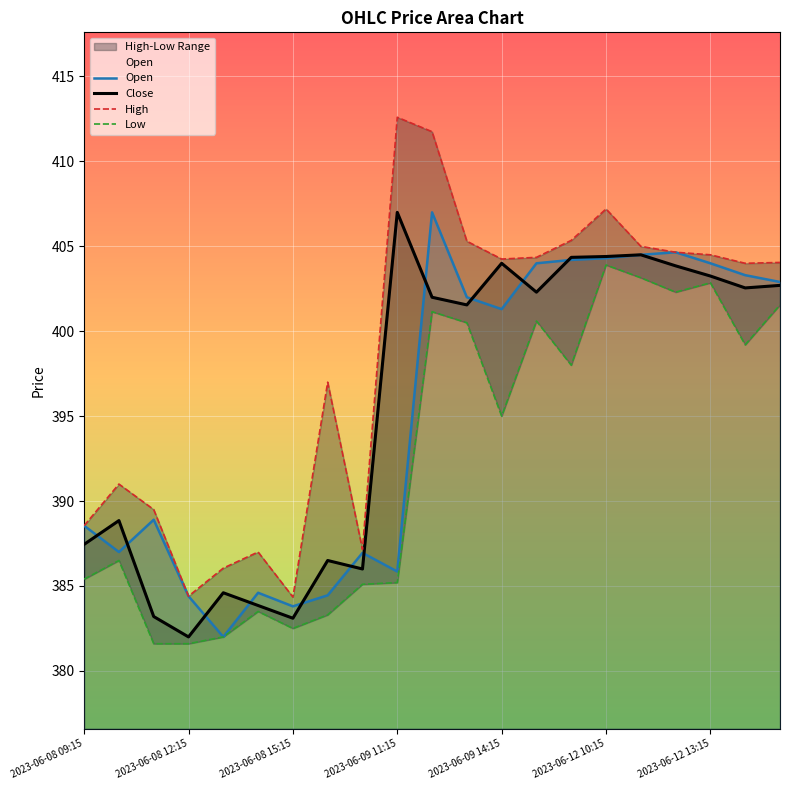

The Open series shows 686.4 at 2023-06-09 11:15. True or false?

False